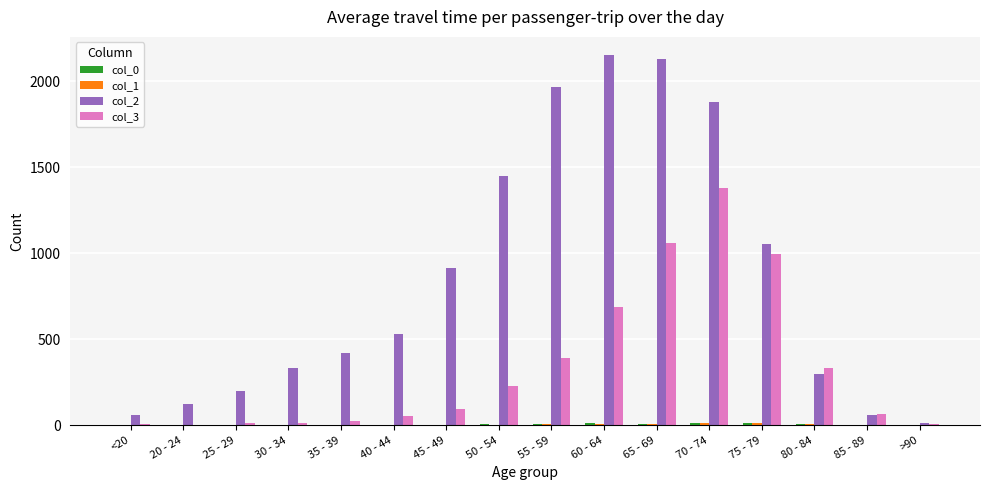

True or false: col_3 has a value of 1057 at 65 - 69.

True